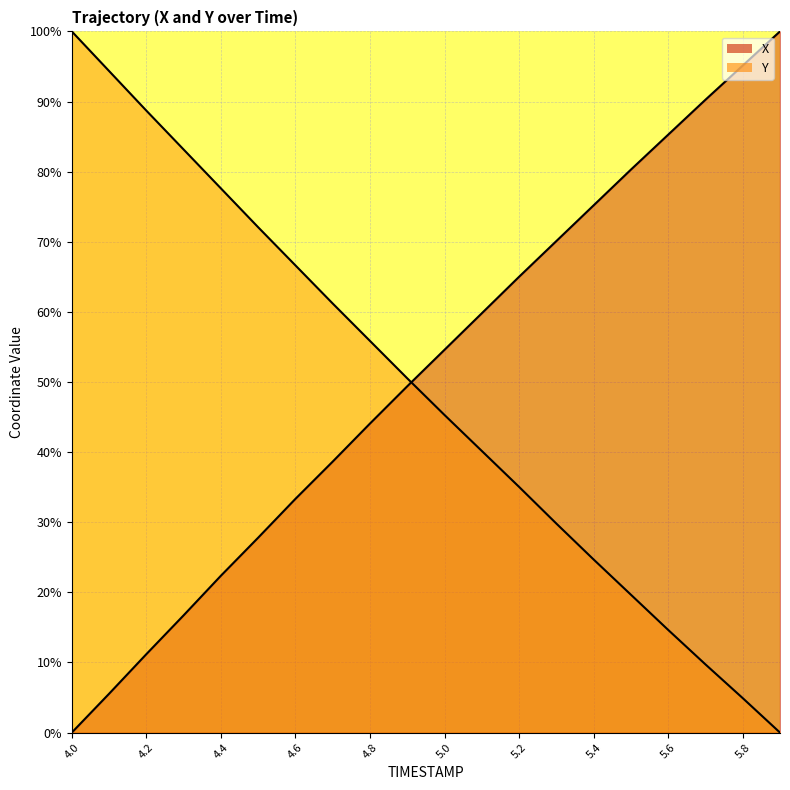

True or false: X has more than 2 interior local peaks.

False